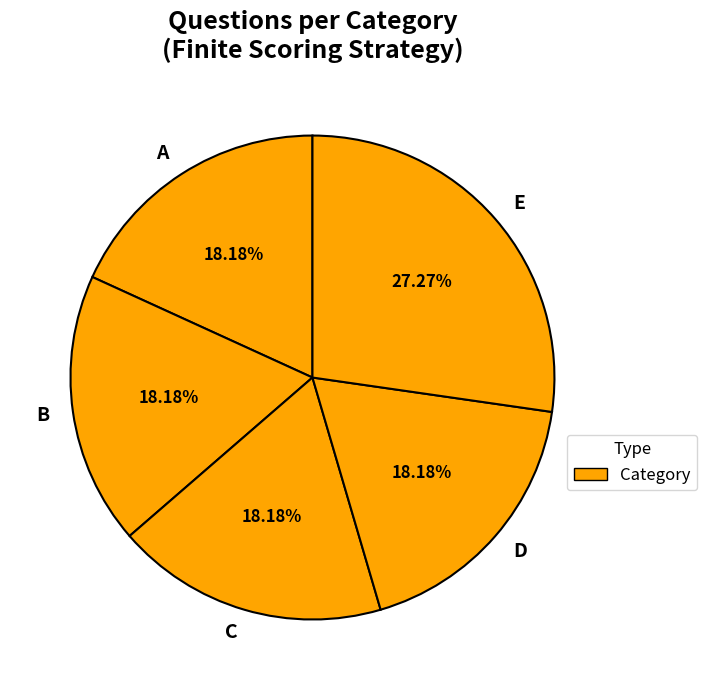

The B slice represents 30% of the pie. True or false?

False